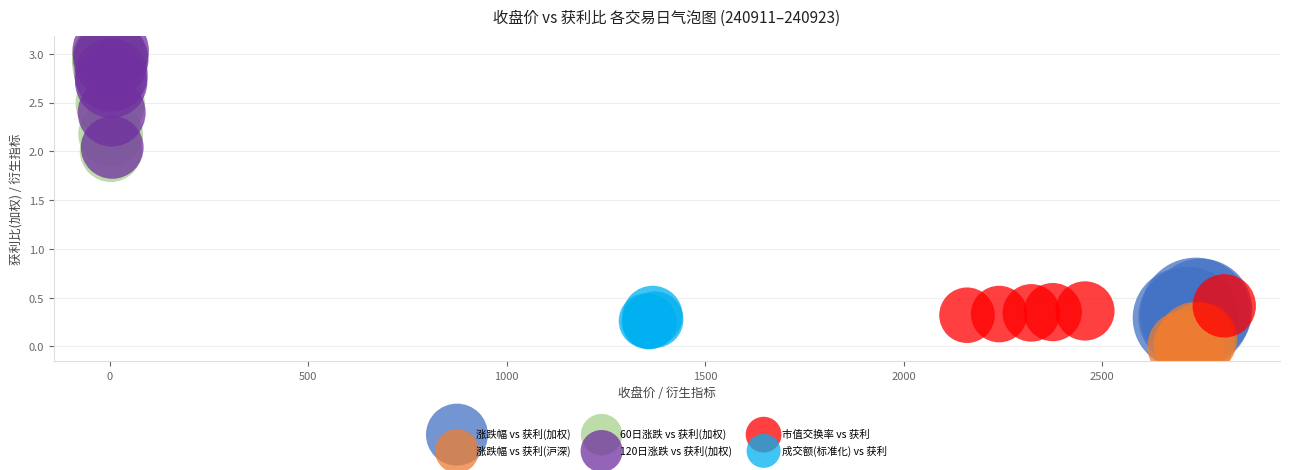

Which series has the largest Y range (max minus min)?

120日涨跌 vs 获利(加权)